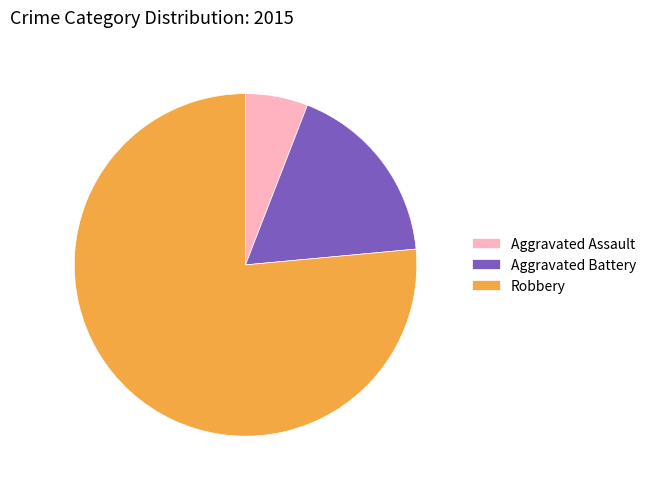

What is the ratio of the value at Aggravated Battery to the value at Aggravated Assault?

3.0